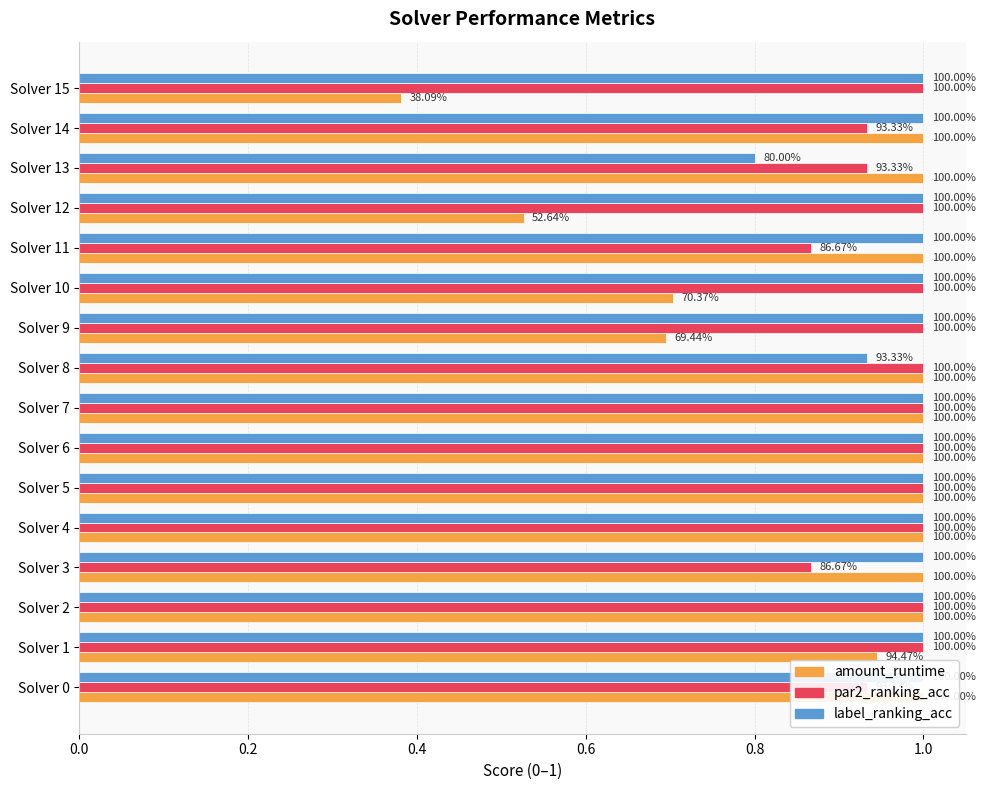

What is the label of the 5th bar from the right?

11